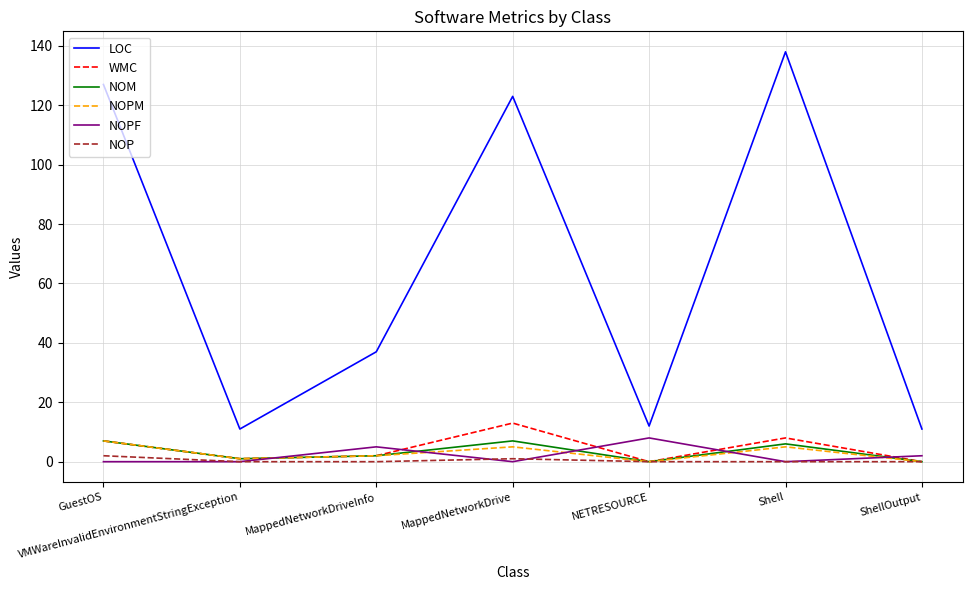

Does the chart display data point markers on the line(s)?

No